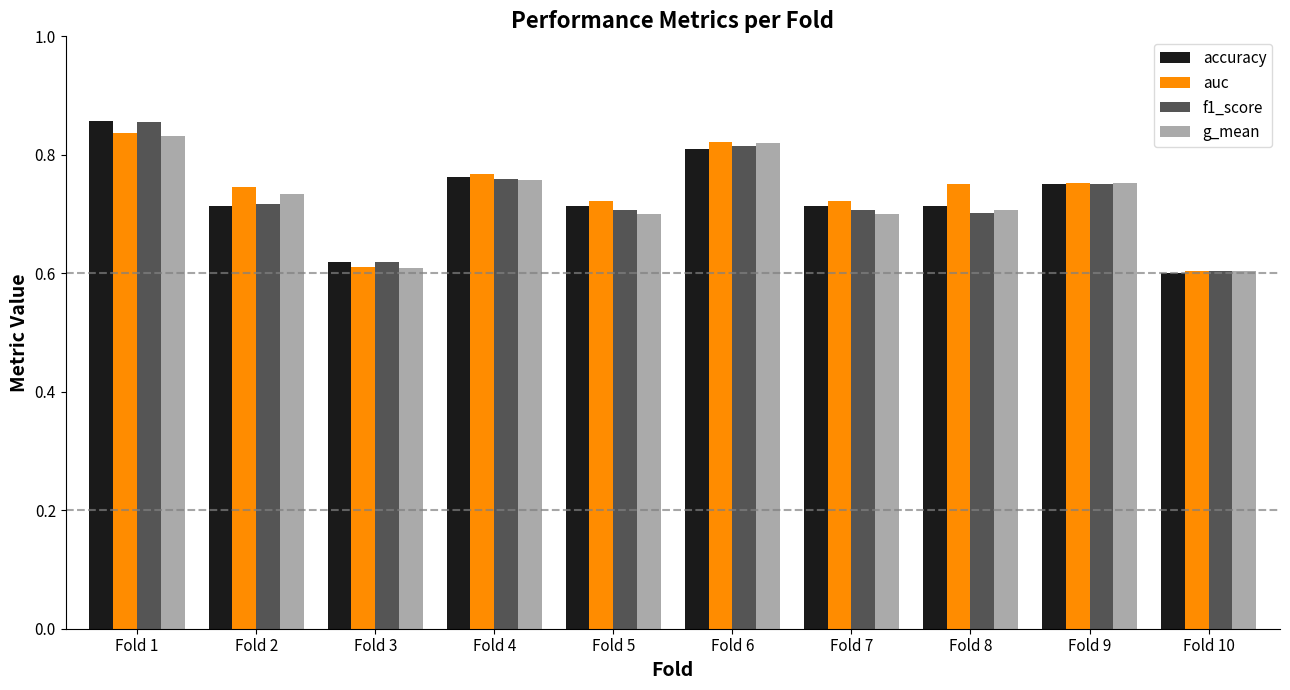

What is the sum of the accuracy values at Fold 3 and Fold 4?

1.4